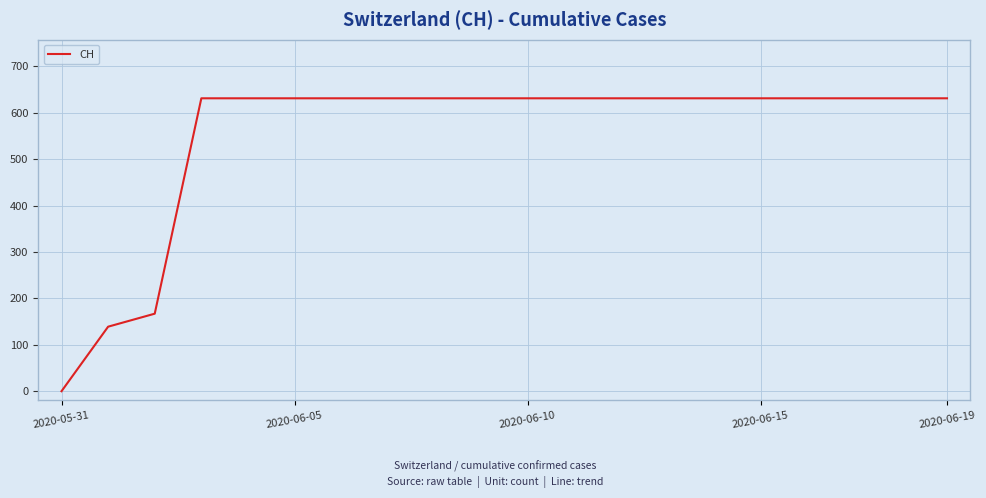

What is the difference between the maximum and minimum values?

631